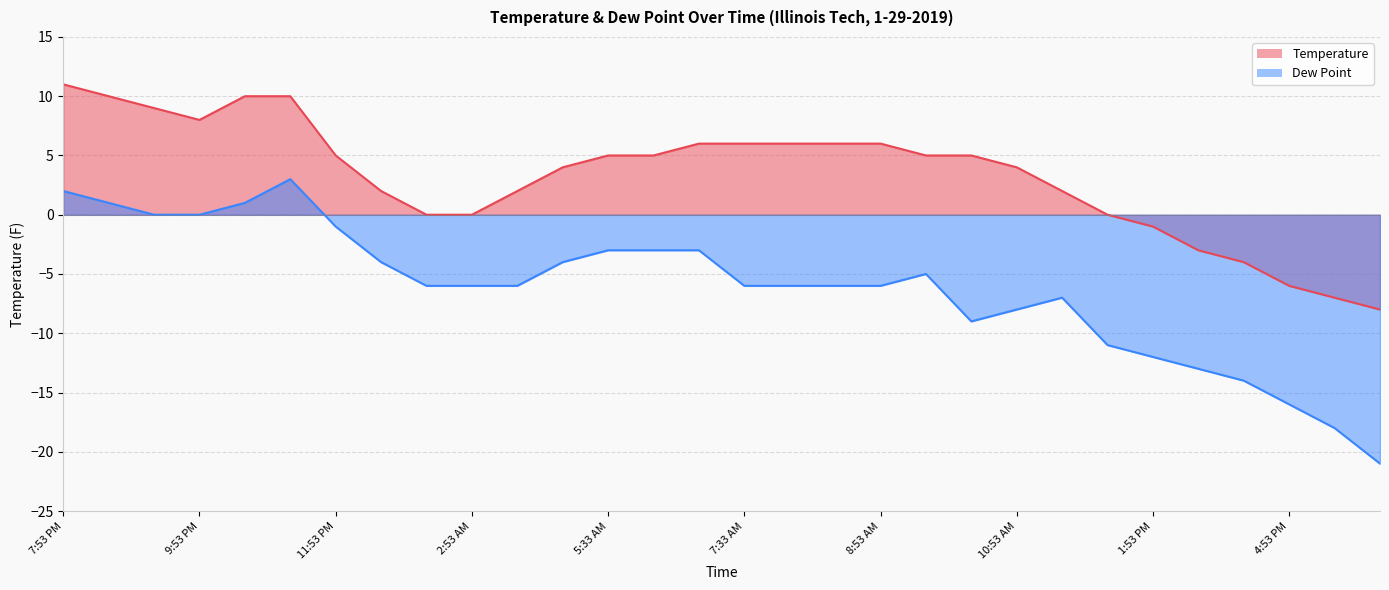

What is the difference between the Temperature values at 10:53 AM and 9:53 PM?

4